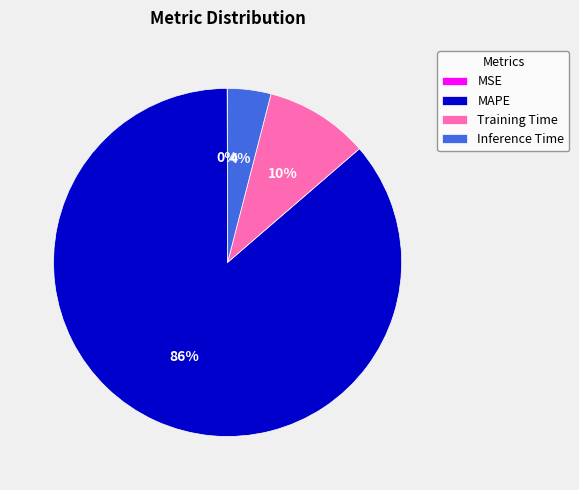

Which category accounts for the majority?

MAPE